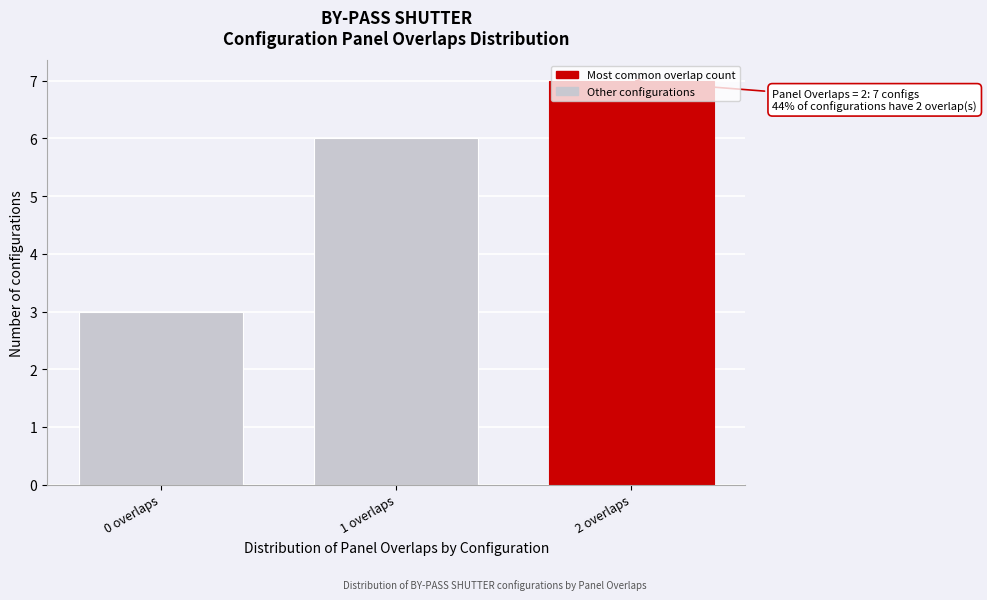

What is the label of the 2nd bar from the right?

1 overlaps